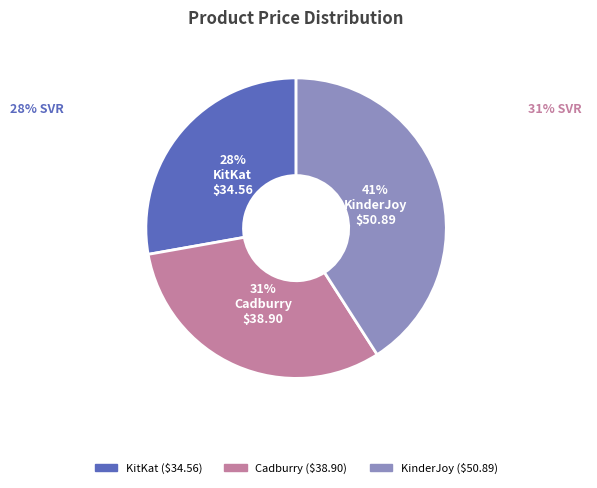

Is it true that KinderJoy is 54% of the pie?

False